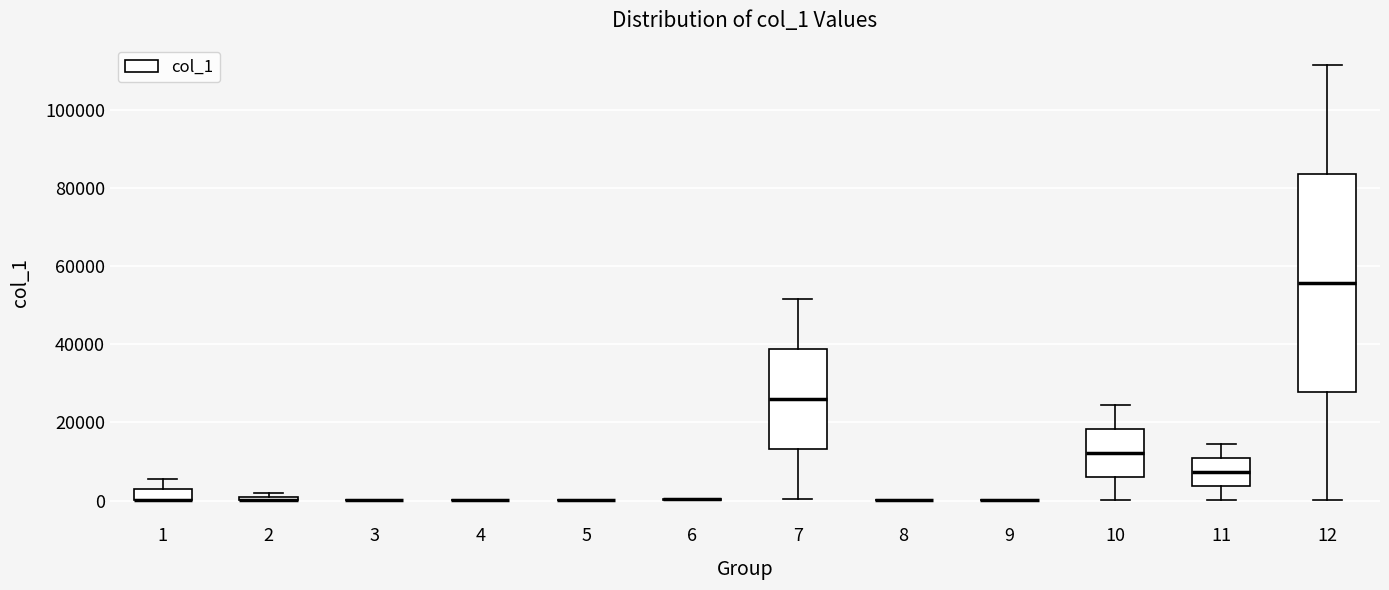

Which box is the tallest, from its lower edge to its upper edge?

12